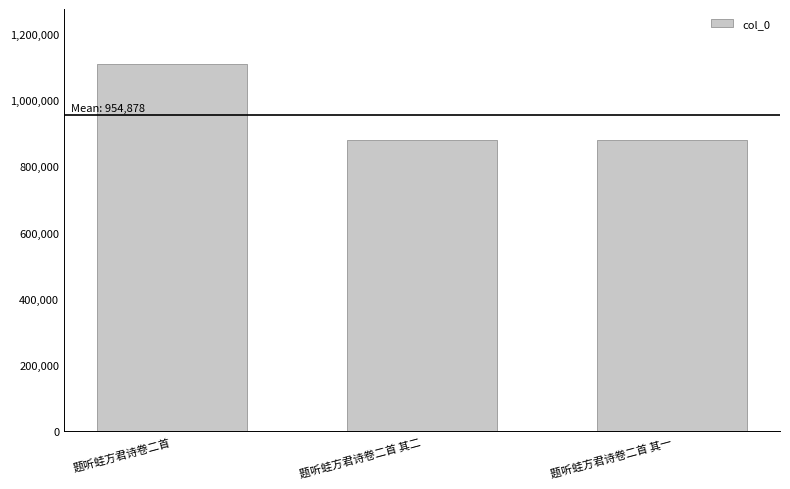

What is the change in value from 题听蛙方君诗卷二首 to 题听蛙方君诗卷二首 其二?

-230550